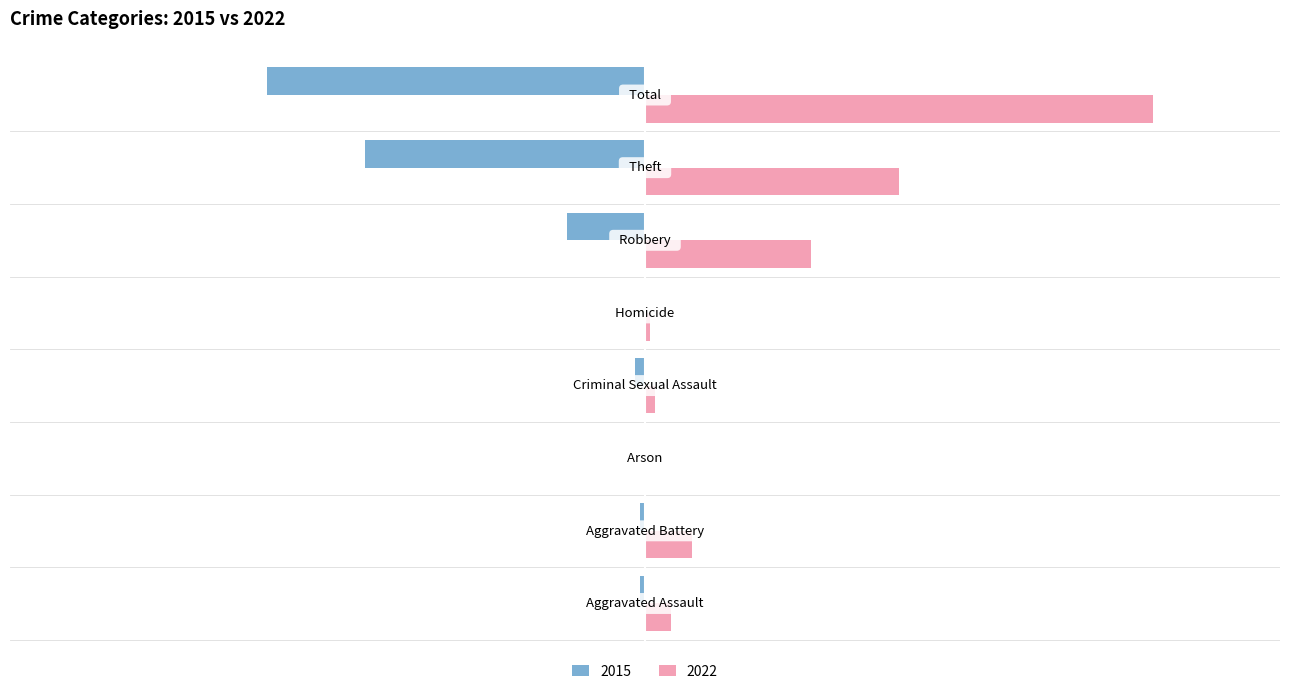

What are all the series names shown in the legend?

2015, 2022